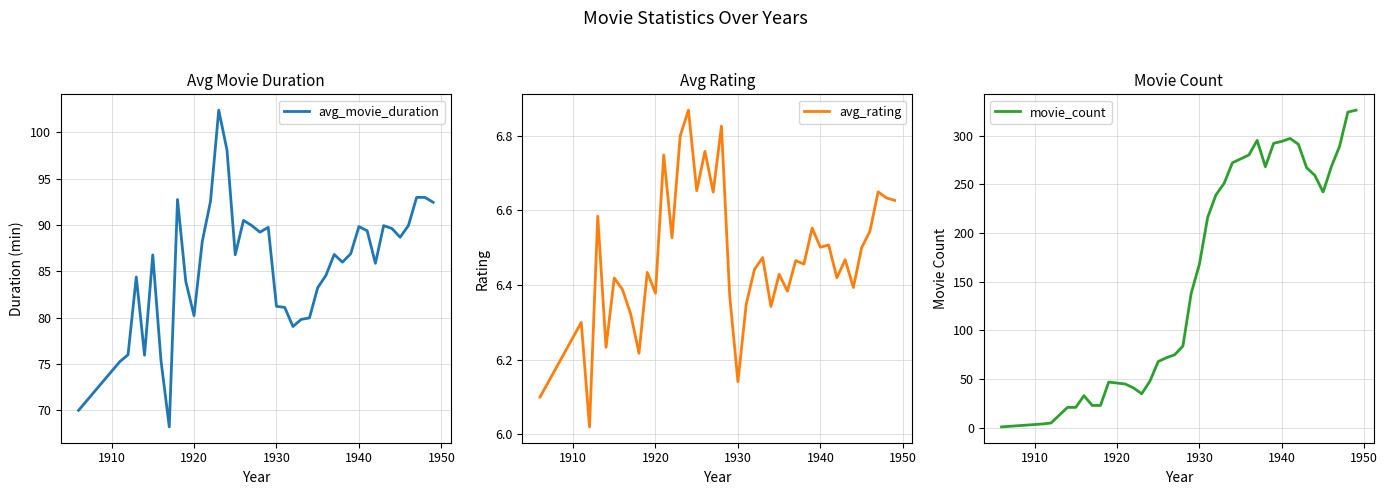

Does the chart display data point markers on the line(s)?

No